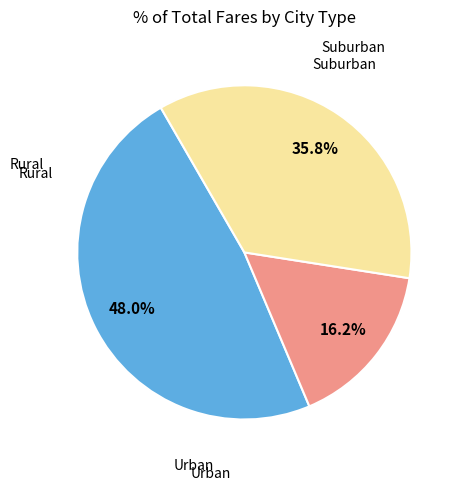

Is there a majority slice in this chart?

No